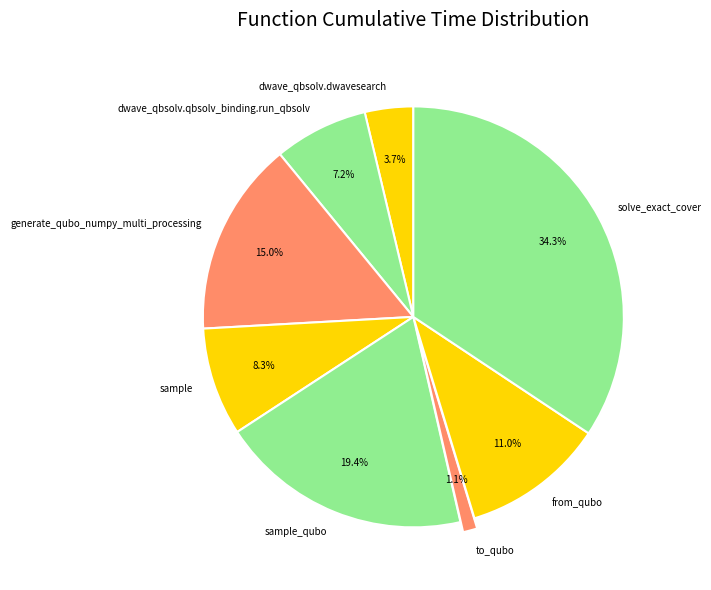

How many segments does this pie chart have?

8